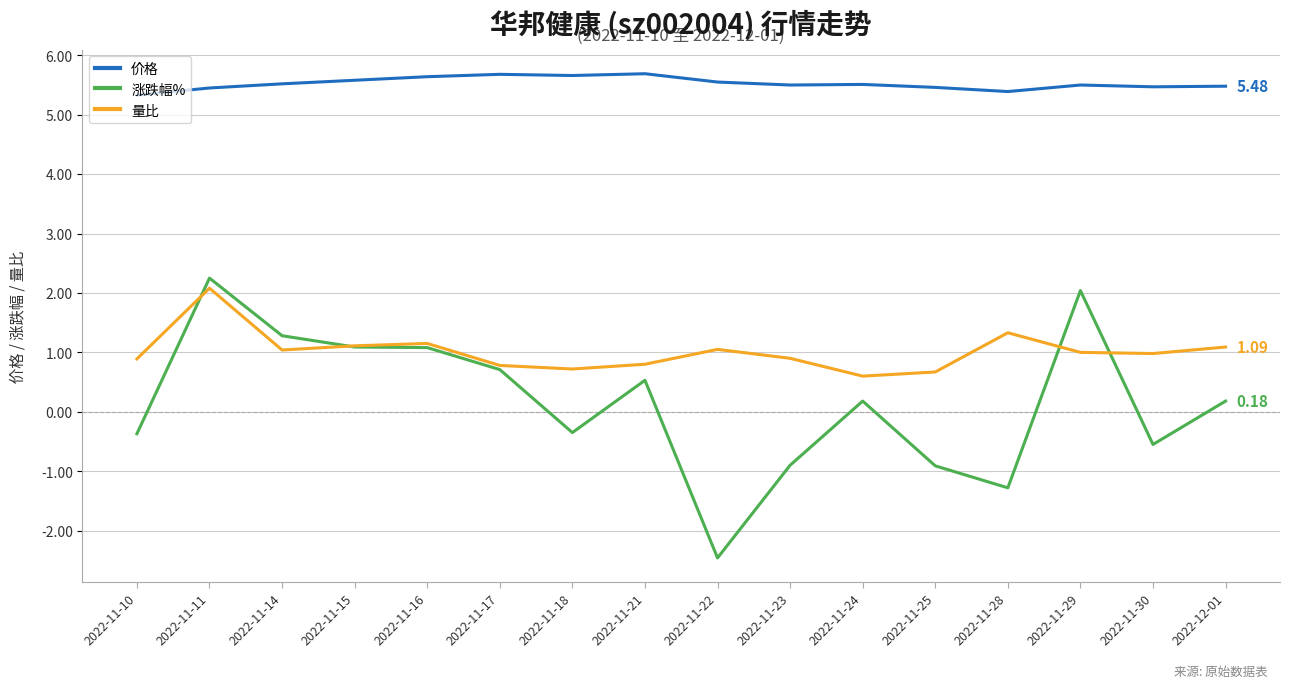

Which series has the largest total across all categories?

价格